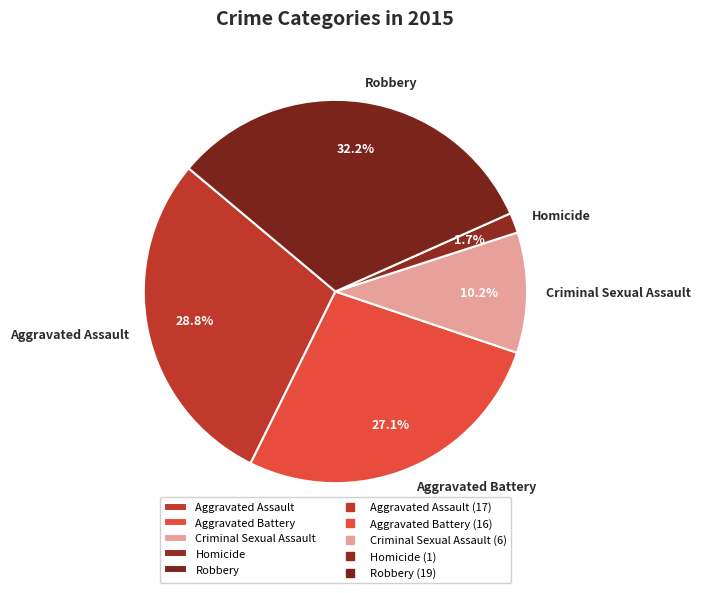

To the nearest percent, what is the average slice percentage?

20%